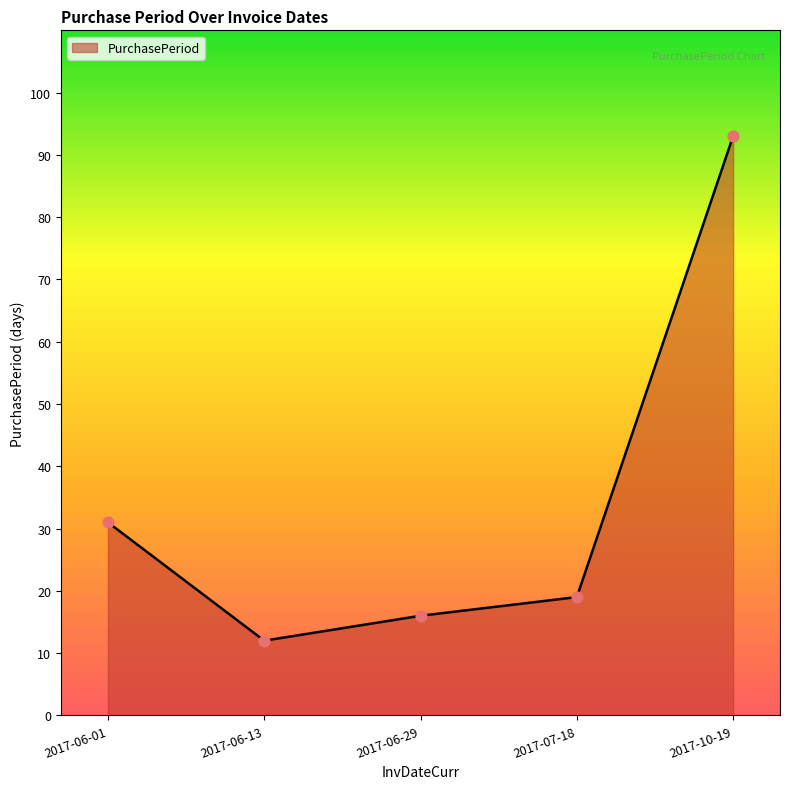

What is the ratio of the value at 2017-06-01 to the value at 2017-07-18?

1.6